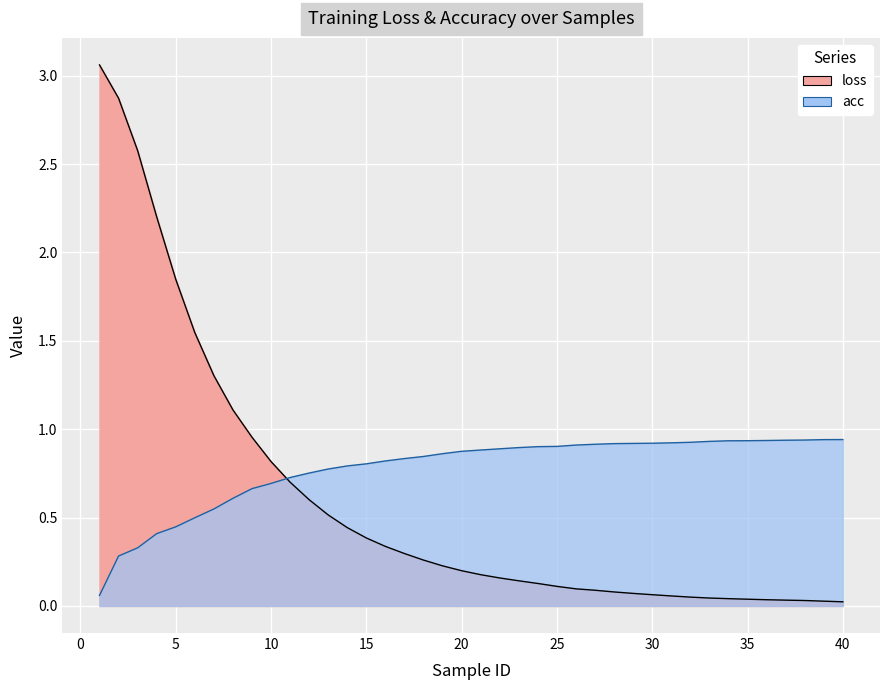

What are all the series names shown in the legend?

loss, acc